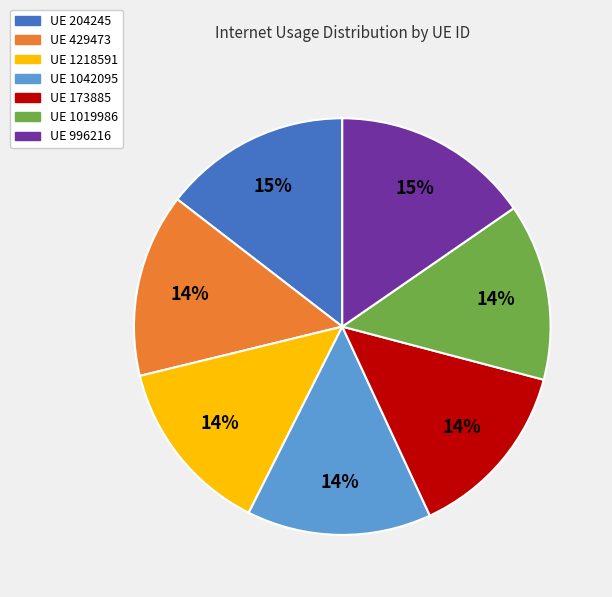

Count the number of slices in the pie.

7